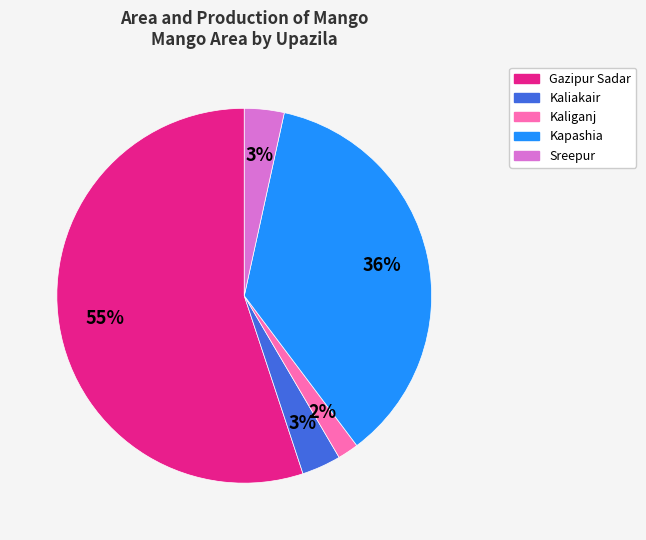

To the nearest percent, what is the average slice percentage?

20%